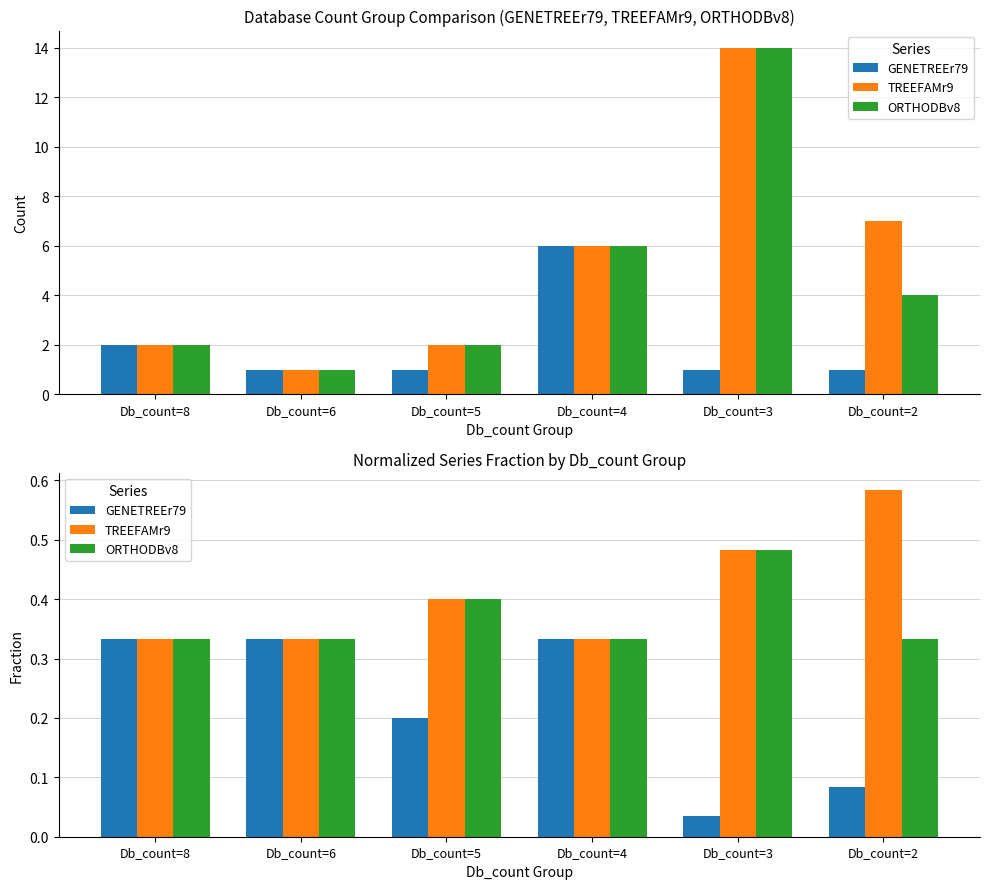

At which category is the sum across all series the highest?

Db_count=8